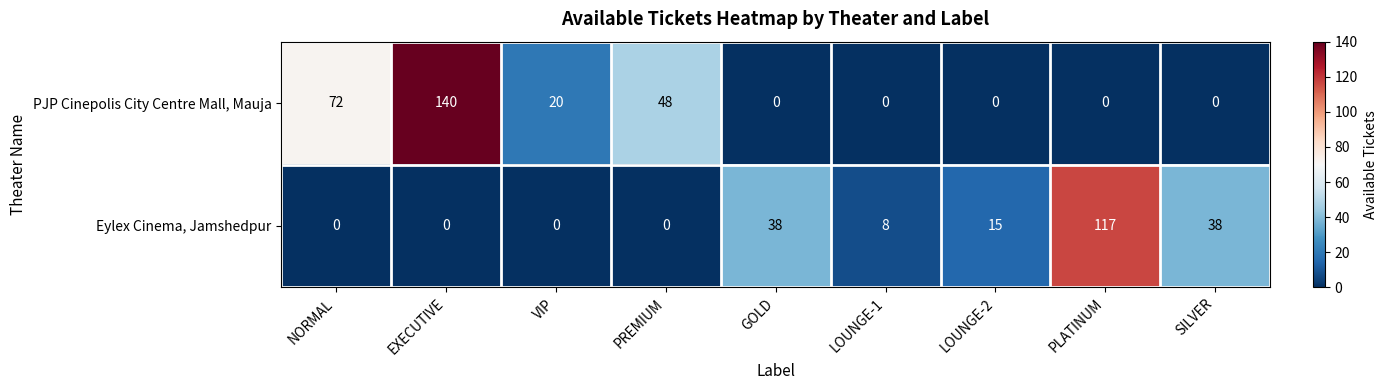

What is the maximum value for Eylex Cinema, Jamshedpur?

117